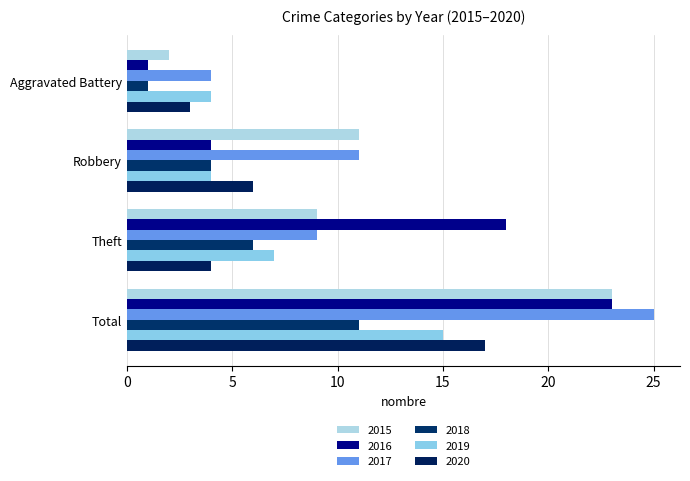

Reading left to right, transcribe all the data shown in this chart.

2015: Aggravated Battery=2	Robbery=11	Theft=9	Total=23
2016: Aggravated Battery=1	Robbery=4	Theft=18	Total=23
2017: Aggravated Battery=4	Robbery=11	Theft=9	Total=25
2018: Aggravated Battery=1	Robbery=4	Theft=6	Total=11
2019: Aggravated Battery=4	Robbery=4	Theft=7	Total=15
2020: Aggravated Battery=3	Robbery=6	Theft=4	Total=17